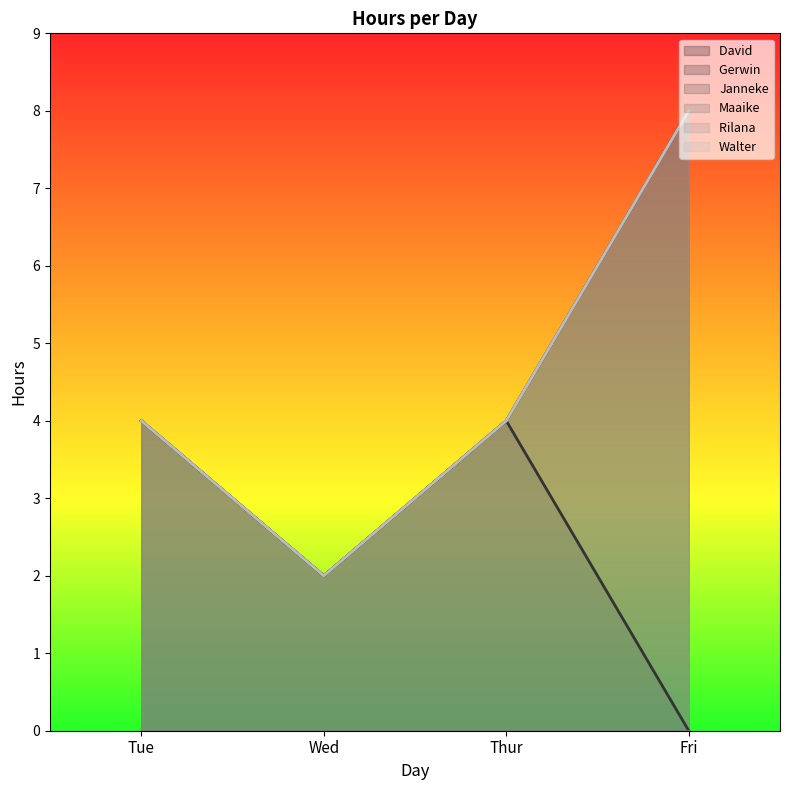

At which label does Gerwin  reach its minimum?

Fri